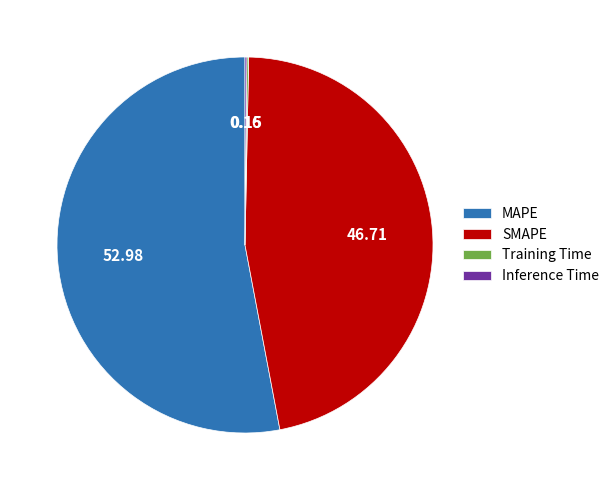

Which category has the biggest portion of the pie?

MAPE